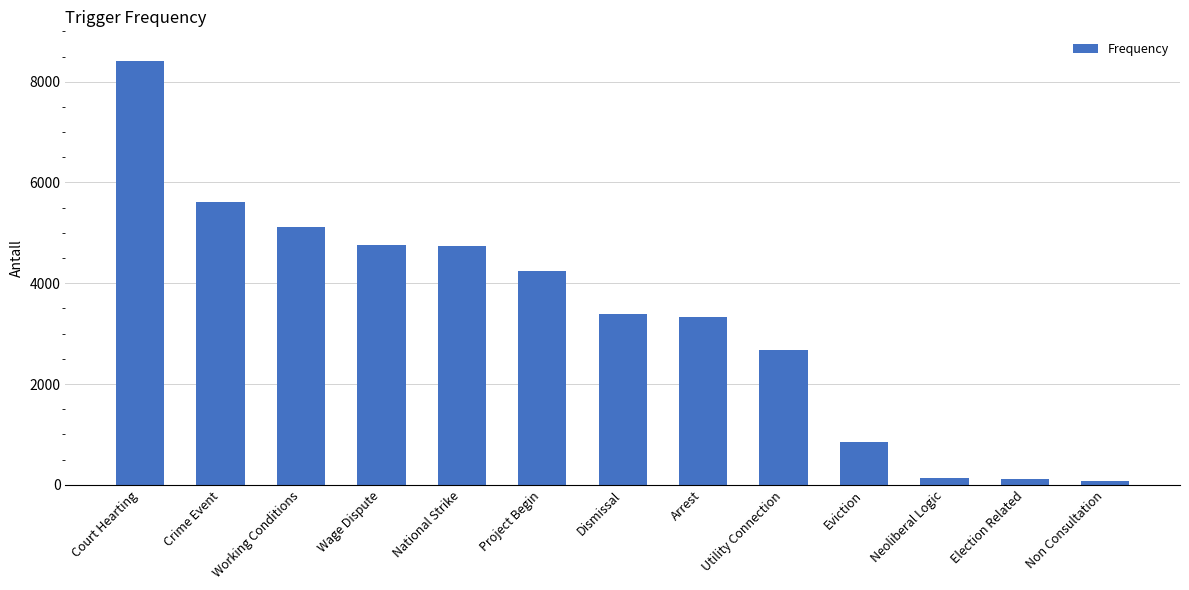

At which label does the data first exceed 3397?

Court Hearting